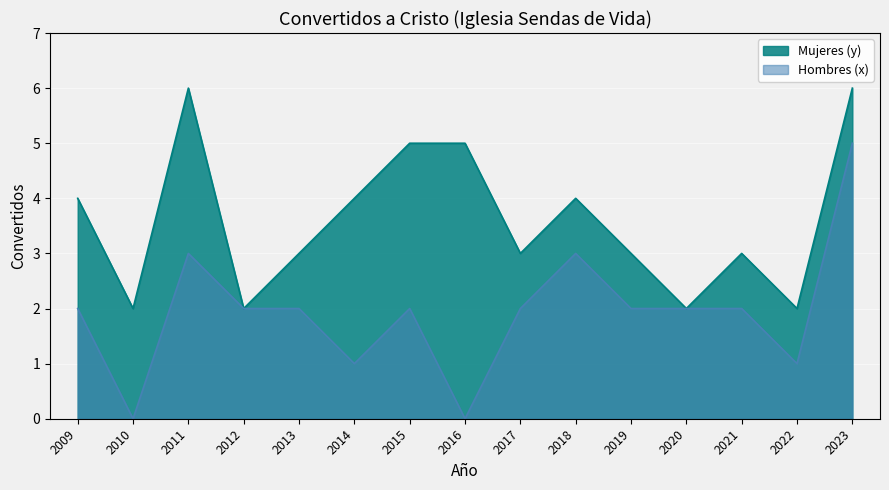

How many interior local peaks does the Hombres (x) series have?

3